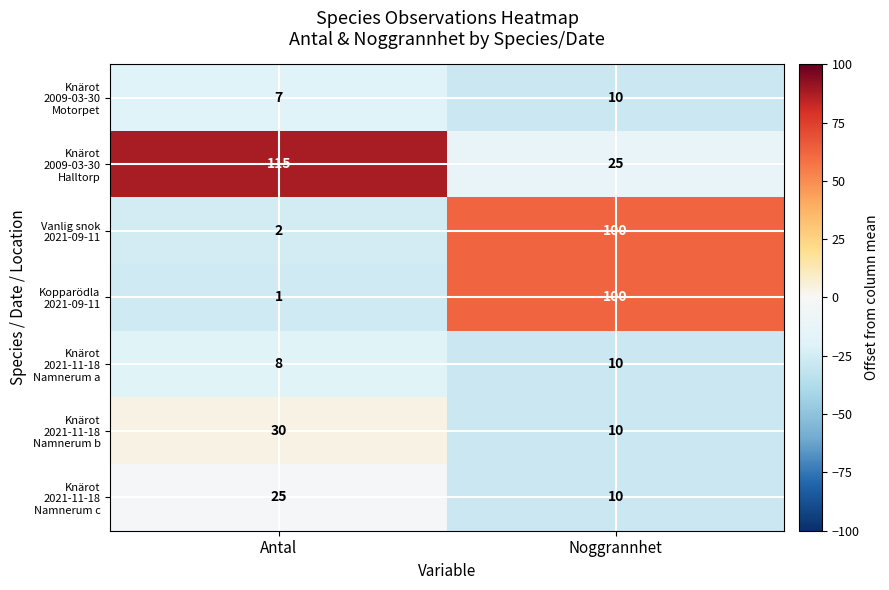

How many categories are shown in the chart?

2